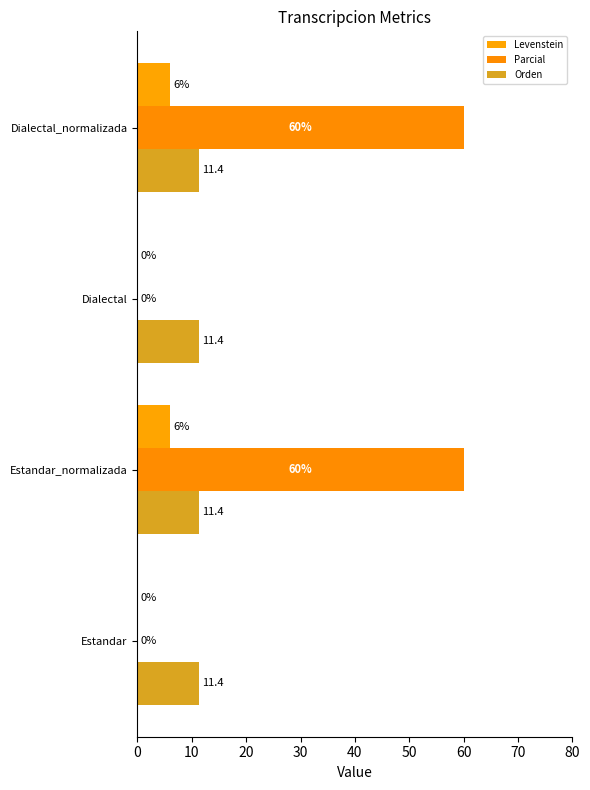

How many positive values does the Levenstein series have?

2